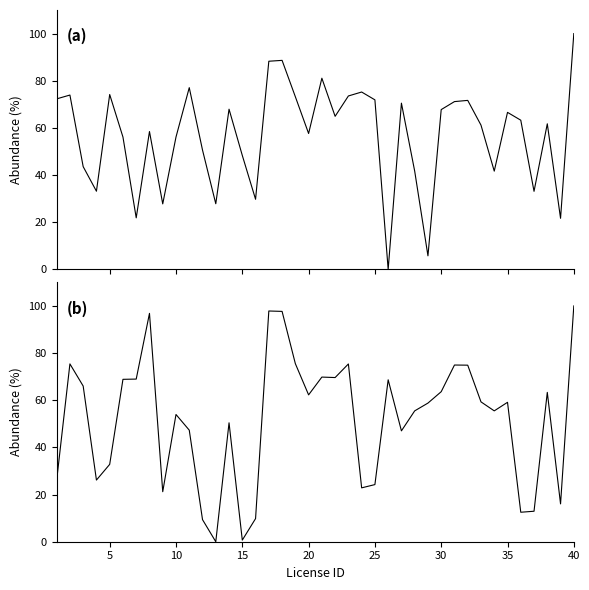

True or false: latitude has a value of 41.5 at 20.

False